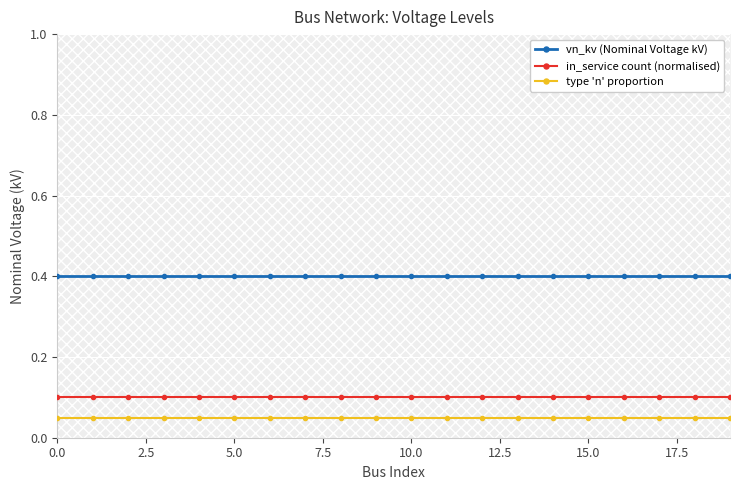

True or false: vn_kv (Nominal Voltage kV) has a value of 0.4 at 5.0.

True